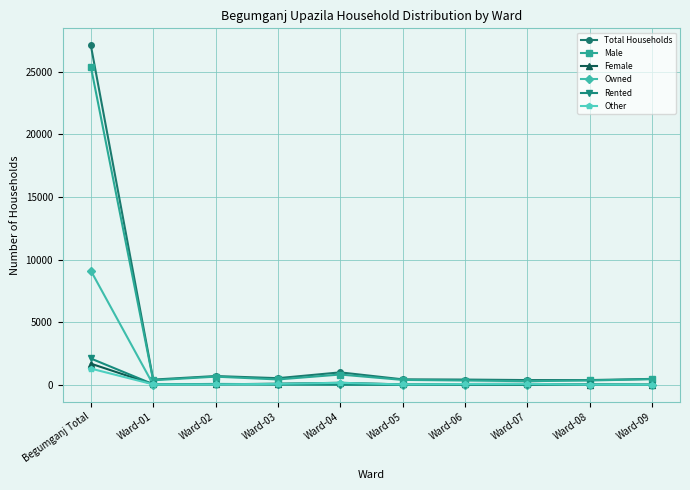

What is the maximum value shown in the chart?

27115